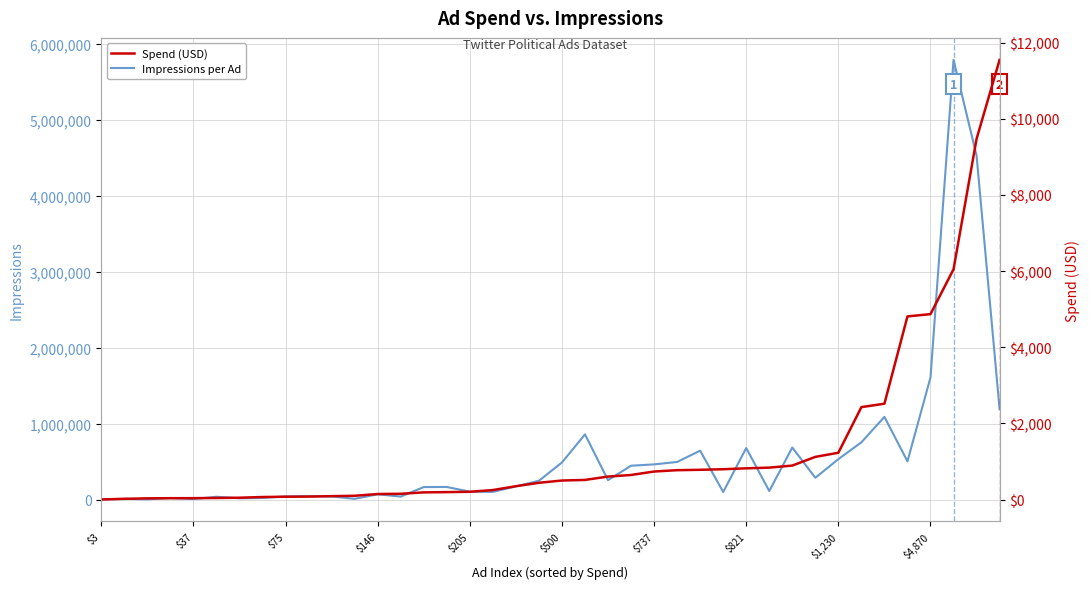

Rank the series by their average value, from lowest to highest.

Spend (USD), Impressions per Ad